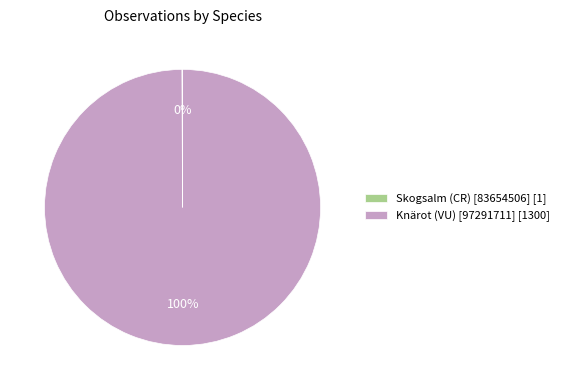

Which slice is the largest?

Knärot (VU) [97291711]